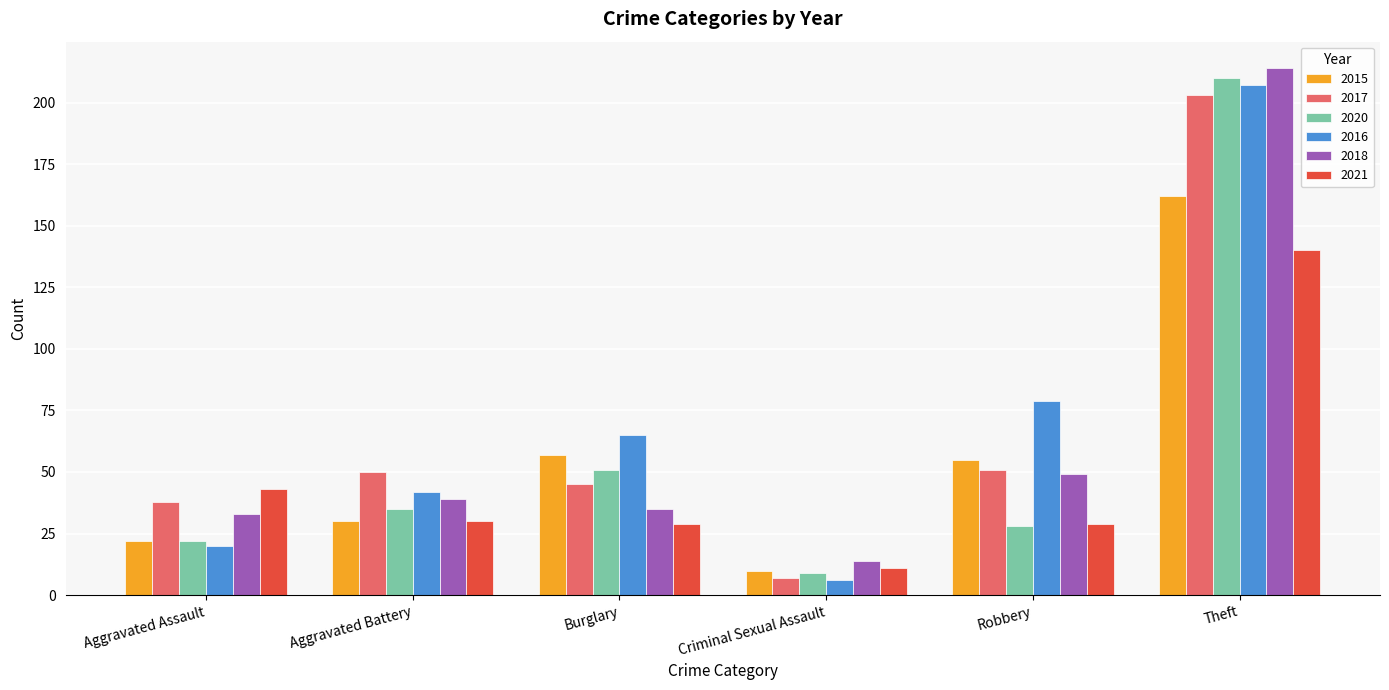

What position from the right is Robbery?

2